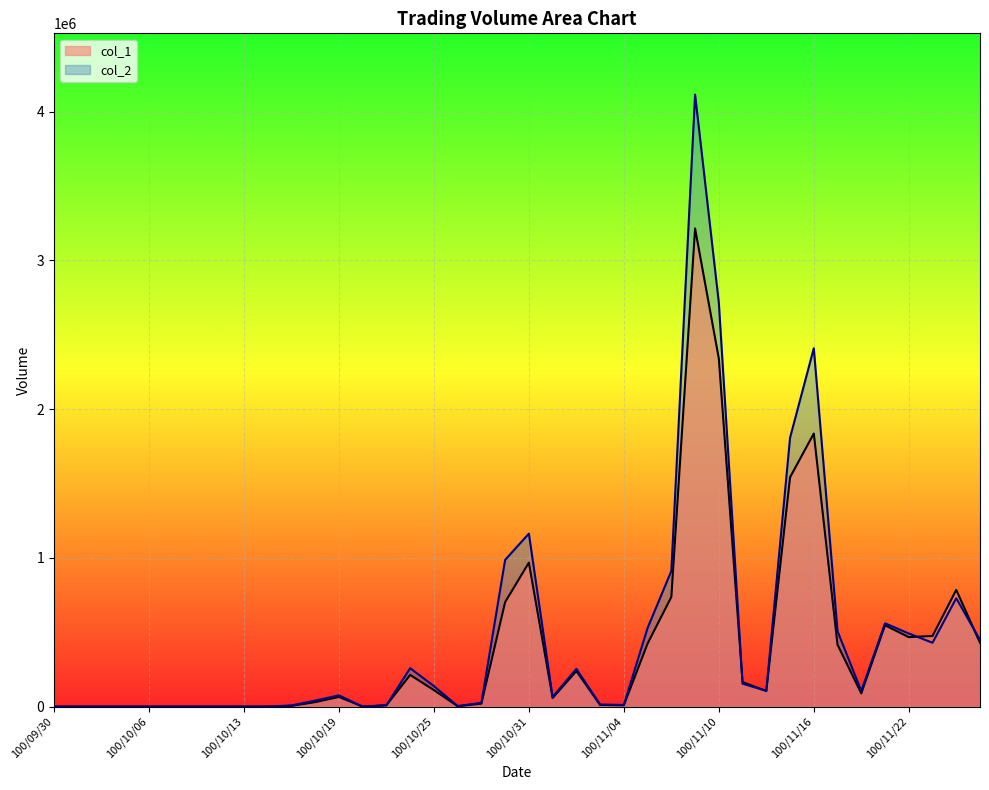

Which series ends up on top after the final intersection of col_2 and col_1?

col_2